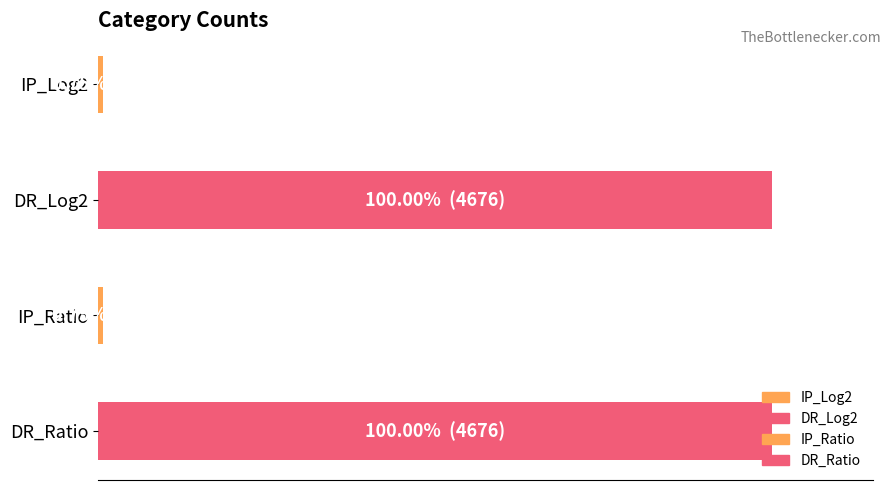

What is the difference between the maximum and minimum values?

4641